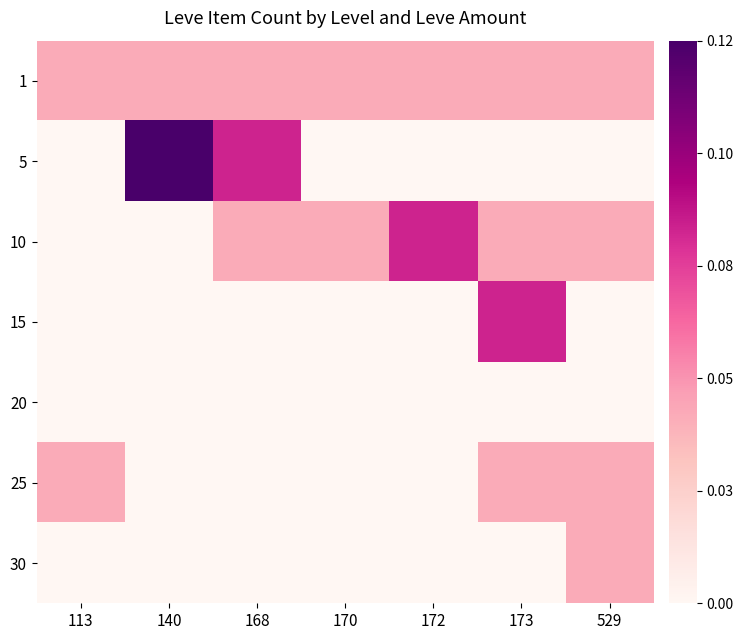

At which category is the sum across all series the highest?

173